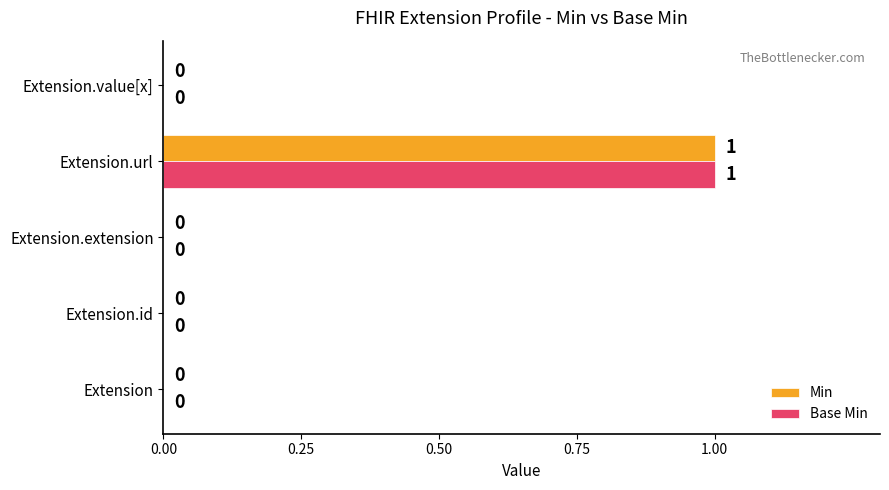

True or false: Base Min has a value of 2 at Extension.url.

False